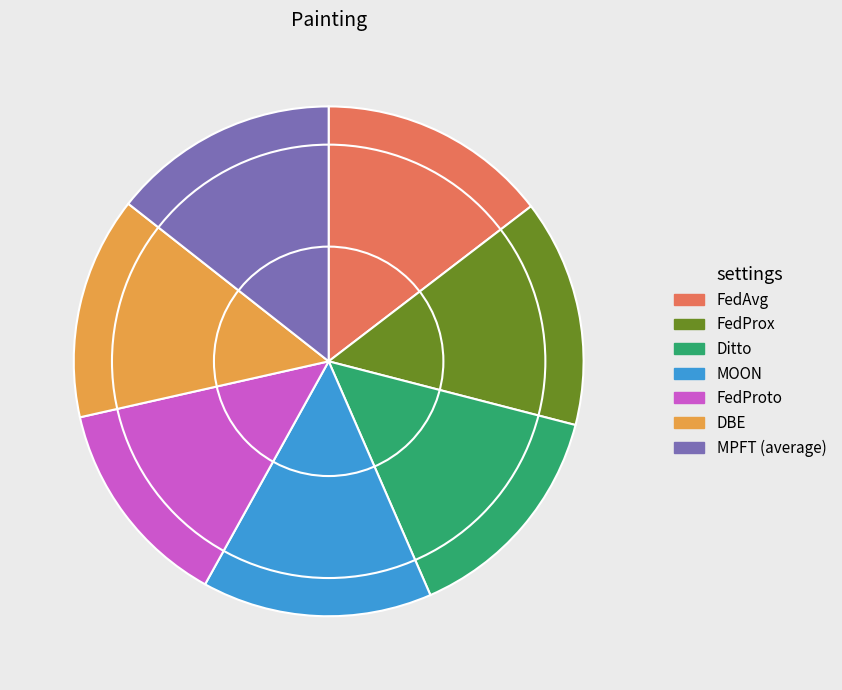

How many slices are in this pie chart?

7